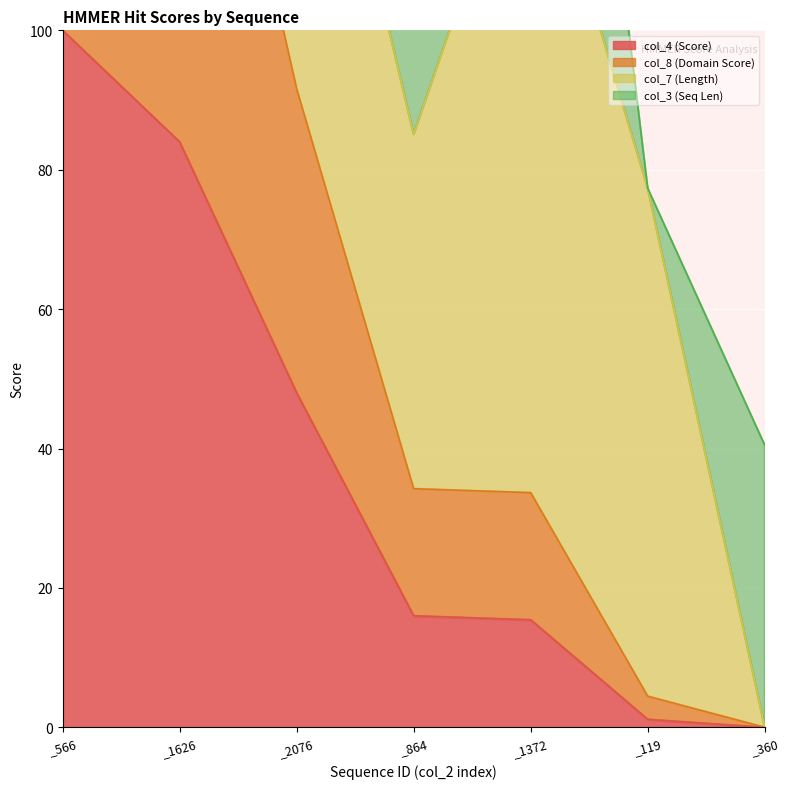

What is the difference between the col_4 (Score) values at _360 and _1626?

84.0